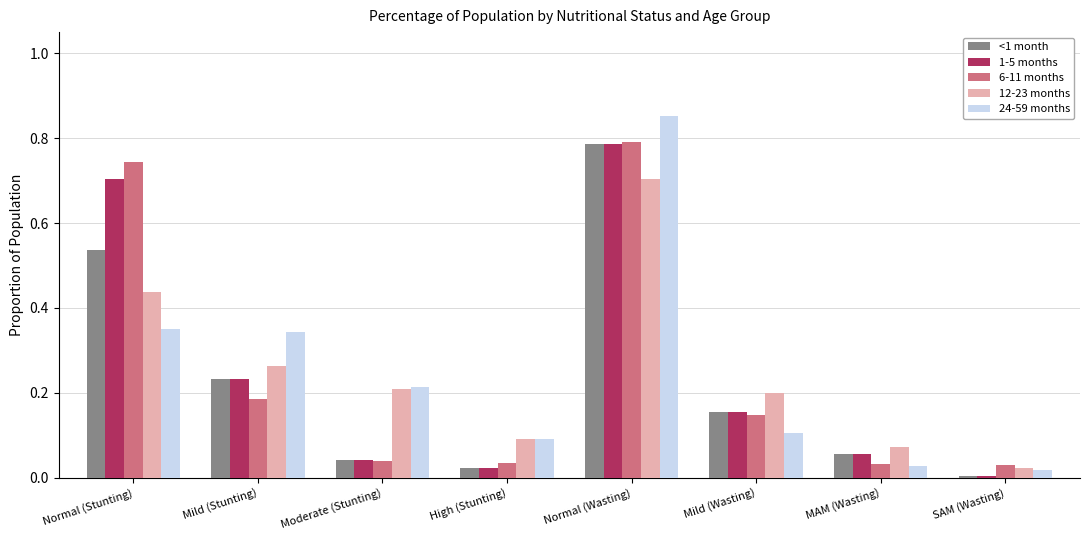

True or false: 12-23 months has a value of 0.7 at Normal (Stunting).

False